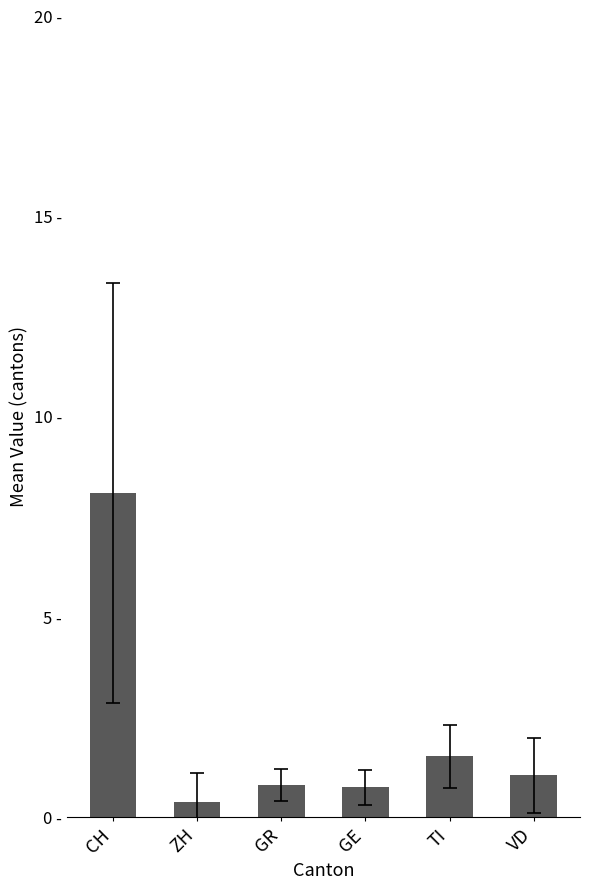

What is the label of the 5th bar from the left?

TI